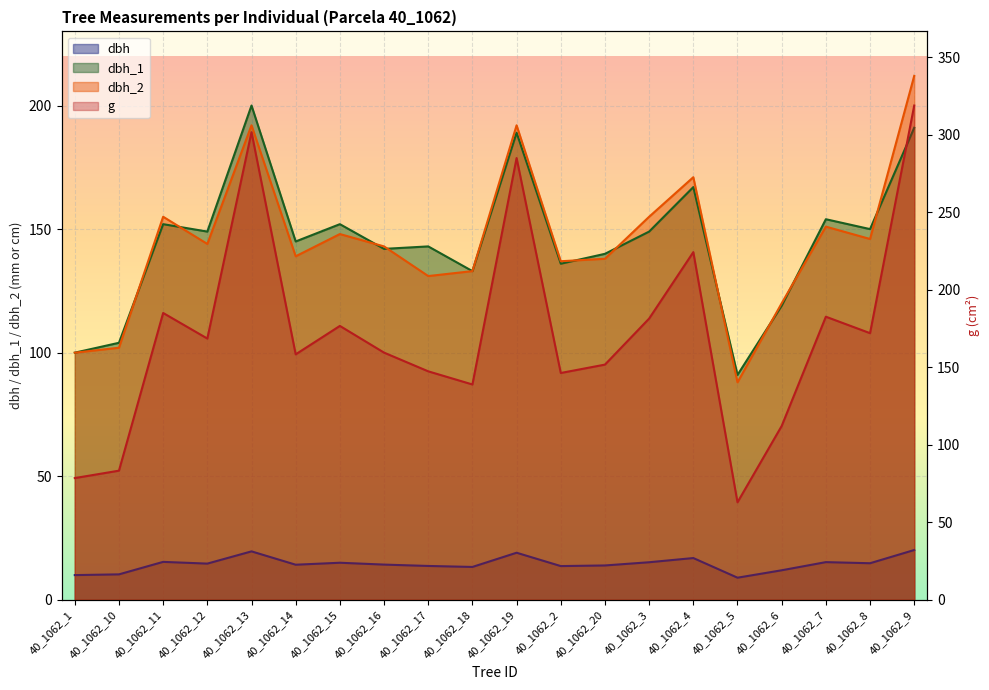

Which has a higher value, 40_1062_18 or 40_1062_4?

40_1062_4